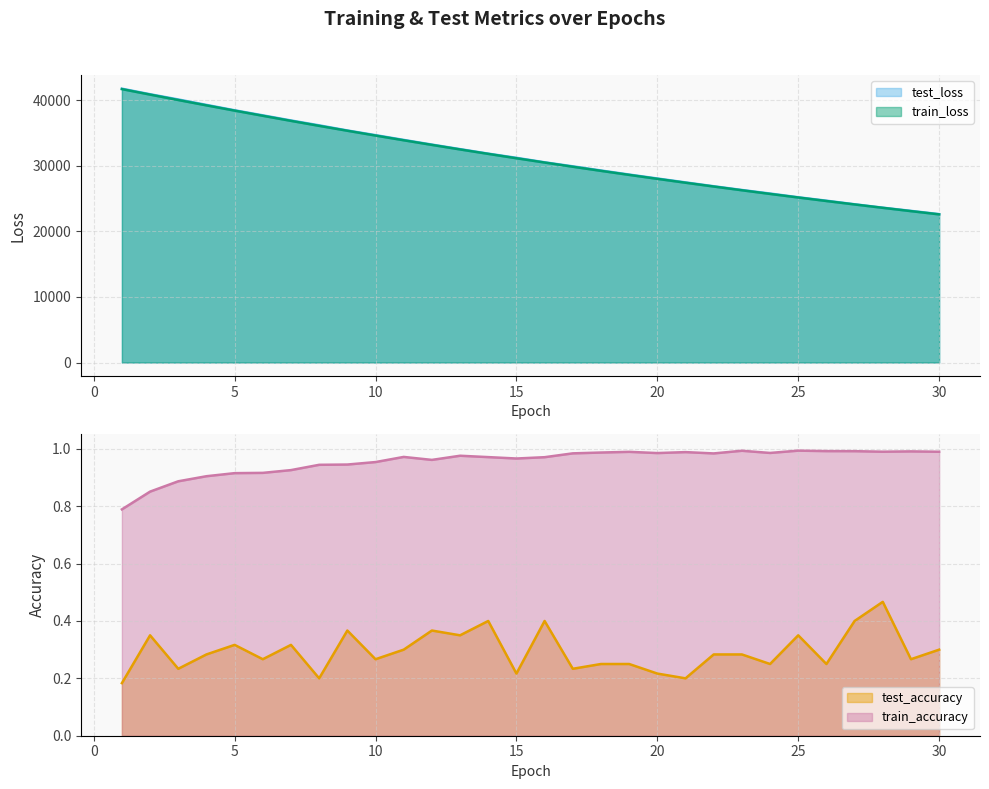

What is the average value of the train_loss series?

31270.1